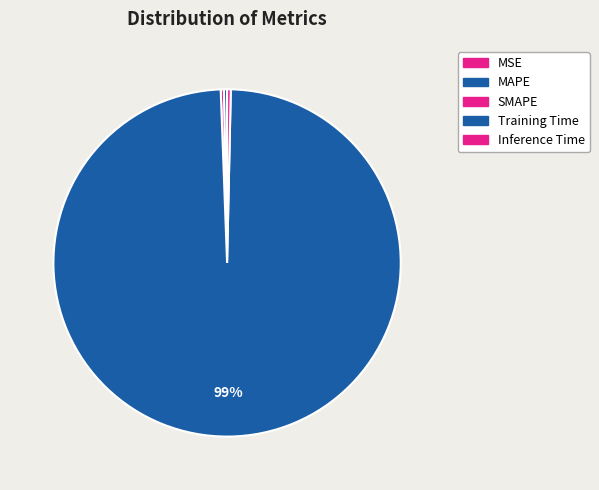

Which category has the biggest portion of the pie?

Training Time